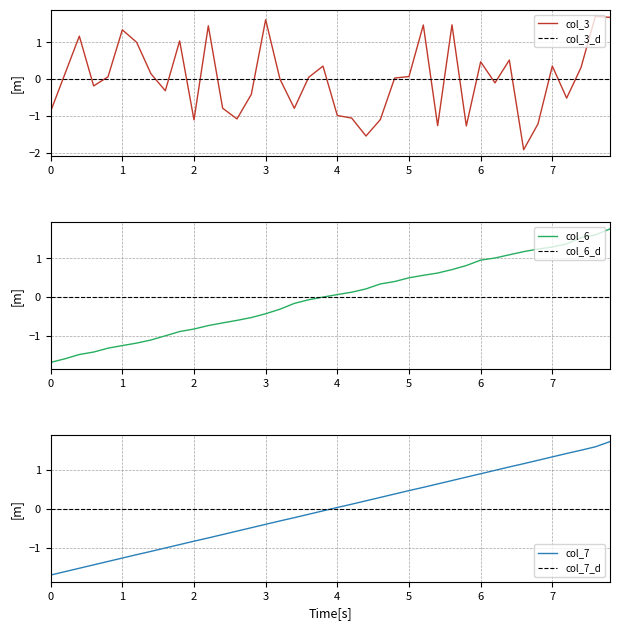

How many times do col_7 and col_3 cross each other?

13